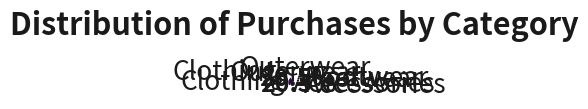

How many slices are in this pie chart?

4